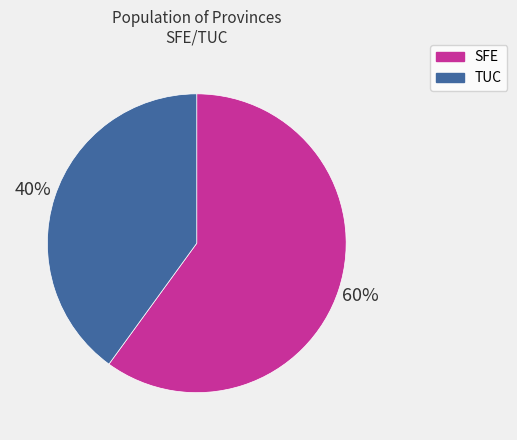

Combined, do TUC and SFE account for over 50%?

Yes